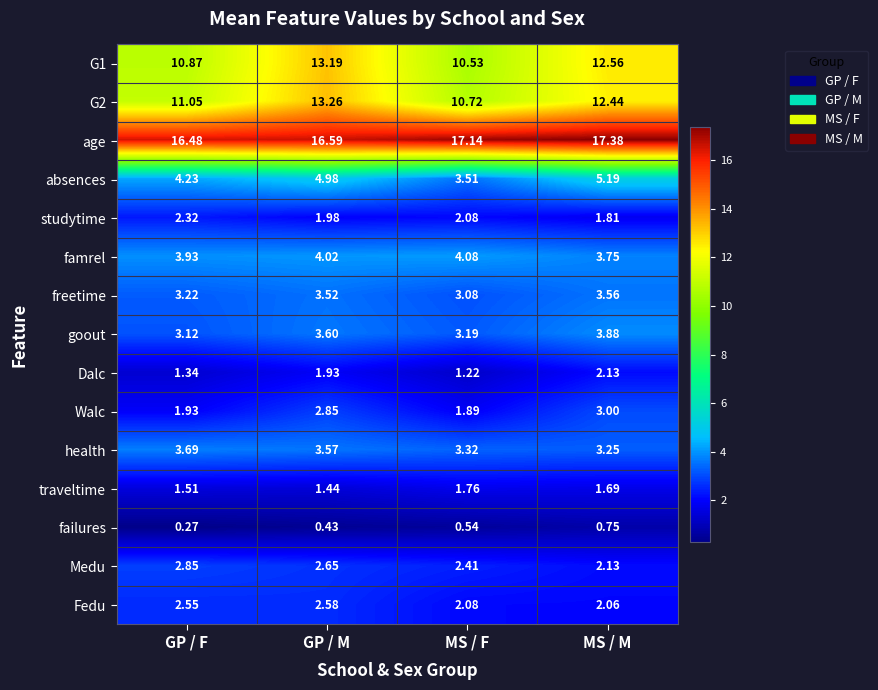

Rank the categories by failures value from lowest to highest.

GP / F, GP / M, MS / F, MS / M